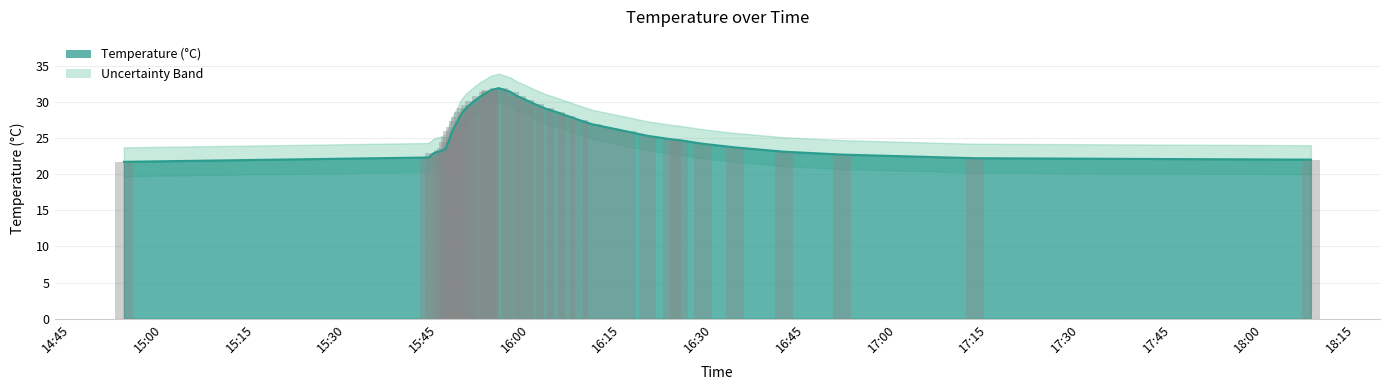

True or false: the data shows 22.9 at 2022-12-20 15:44:15.

True